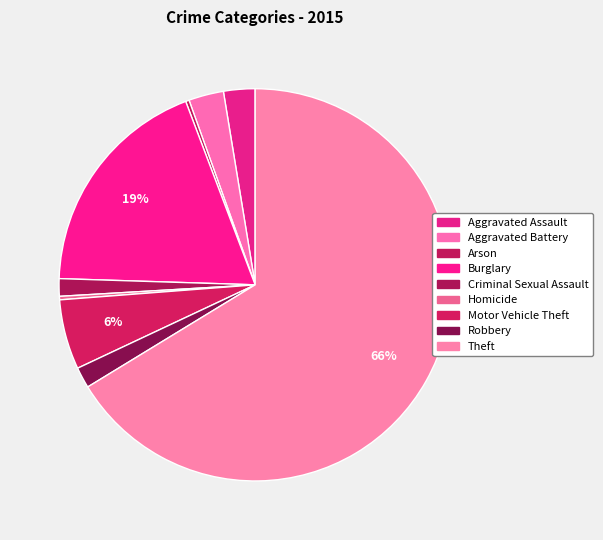

What is the largest slice in the pie chart?

Theft